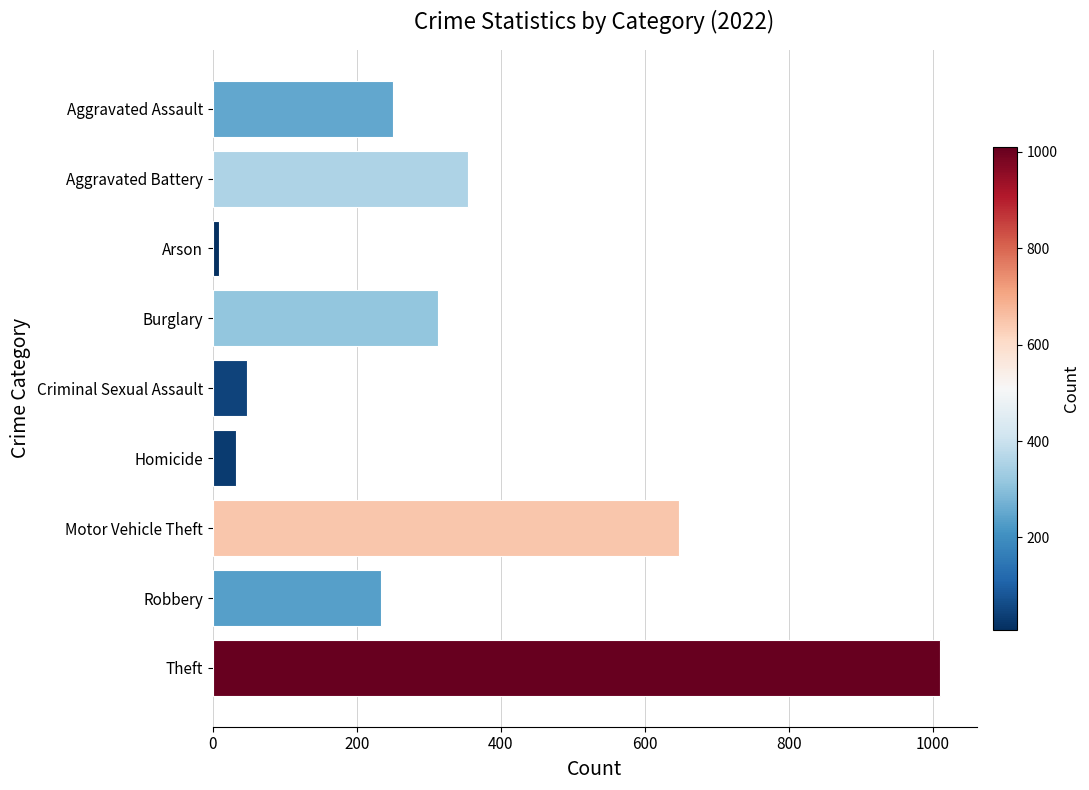

At which label is the value closest to 509?

Motor Vehicle Theft